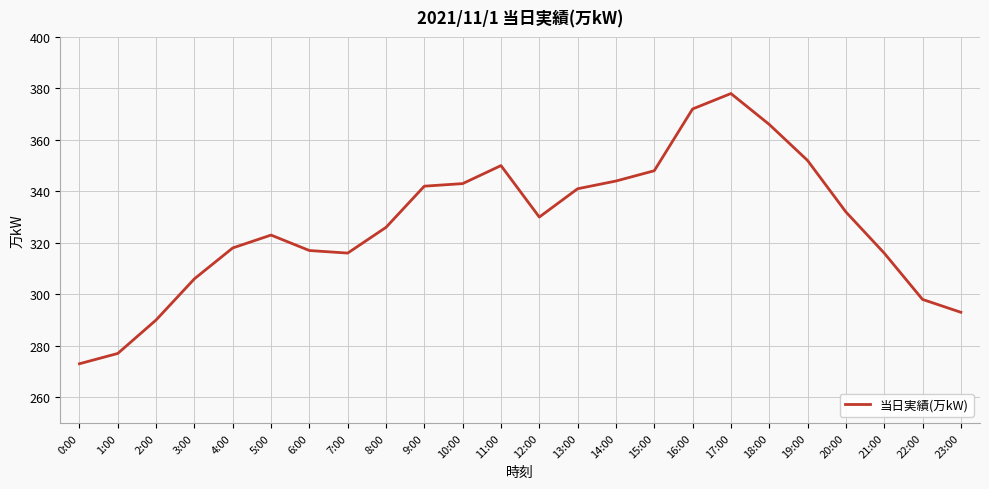

The chart shows a value of 341 at 13:00. True or false?

True